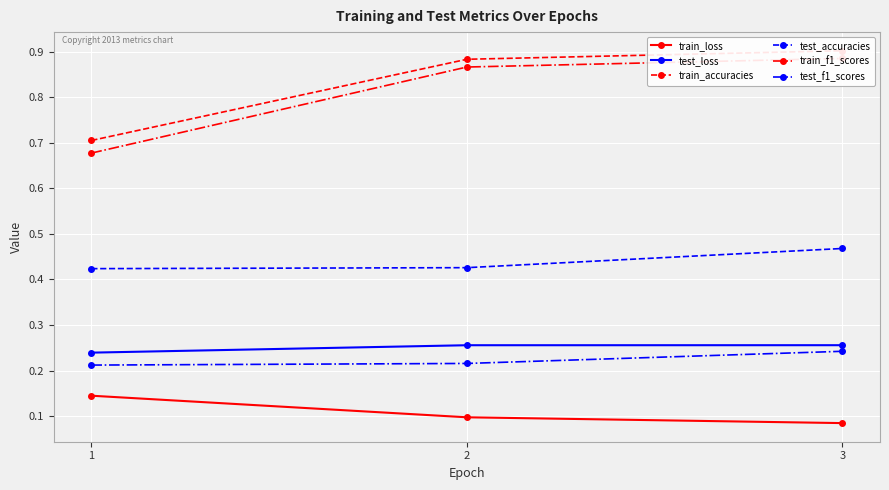

What is the sum of all train_accuracies values?

2.5